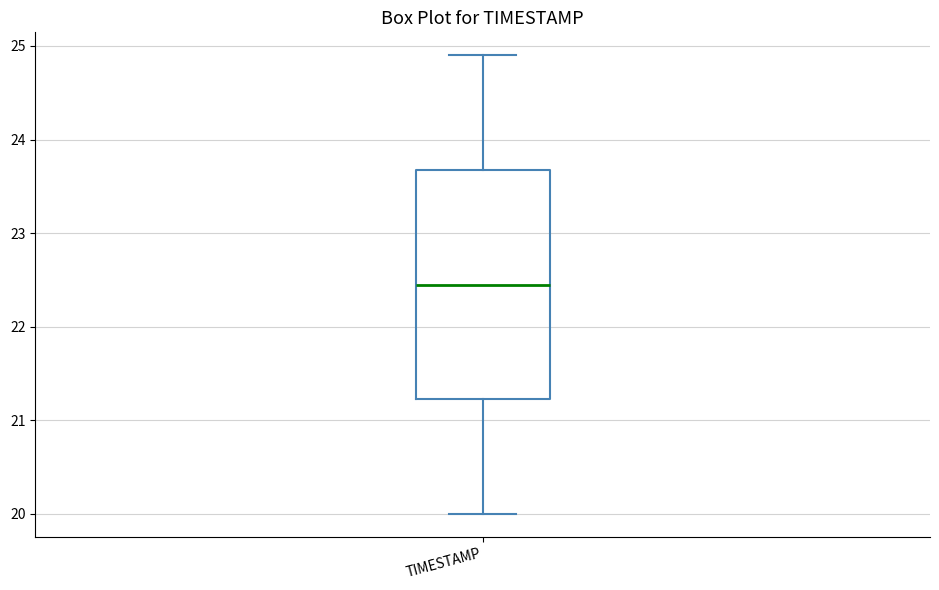

Read this box plot against the y-axis: the position of the median line, the range covered by the box, and the ends of both whiskers. The values are not printed on the chart, so give them approximately, as read against the axis.

median 22.5, box 21.2 to 23.7, whiskers 20.0 to 24.9